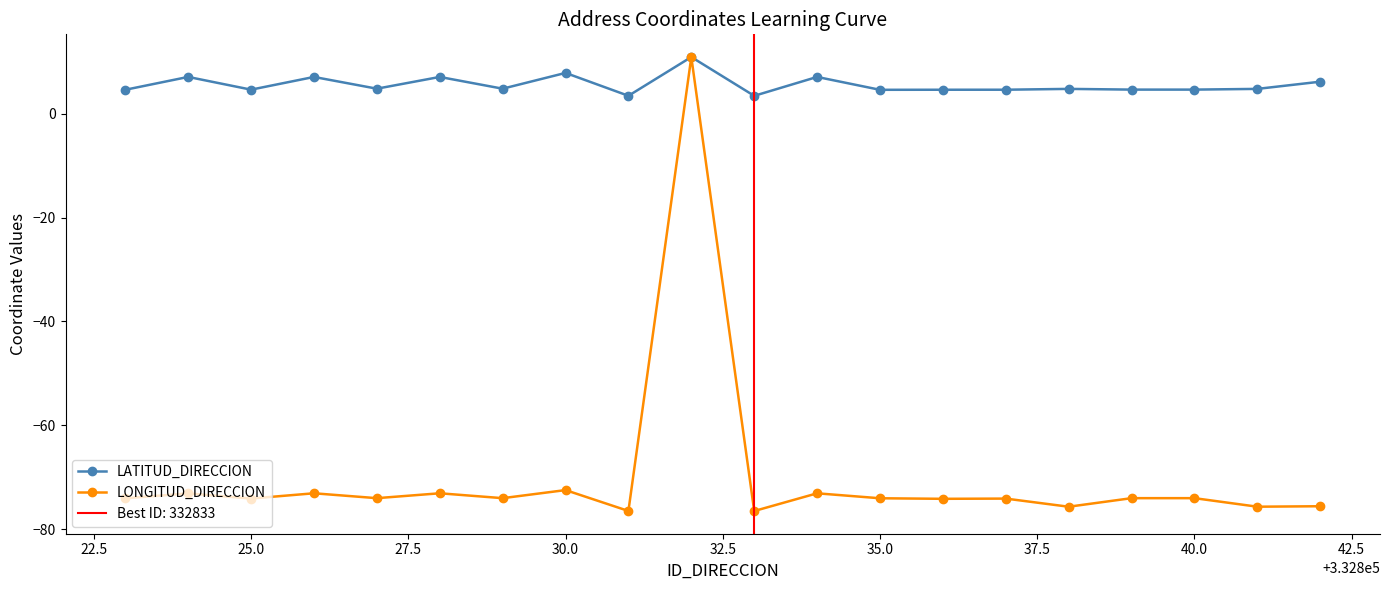

What are all the series names shown in the legend?

LATITUD_DIRECCION, LONGITUD_DIRECCION